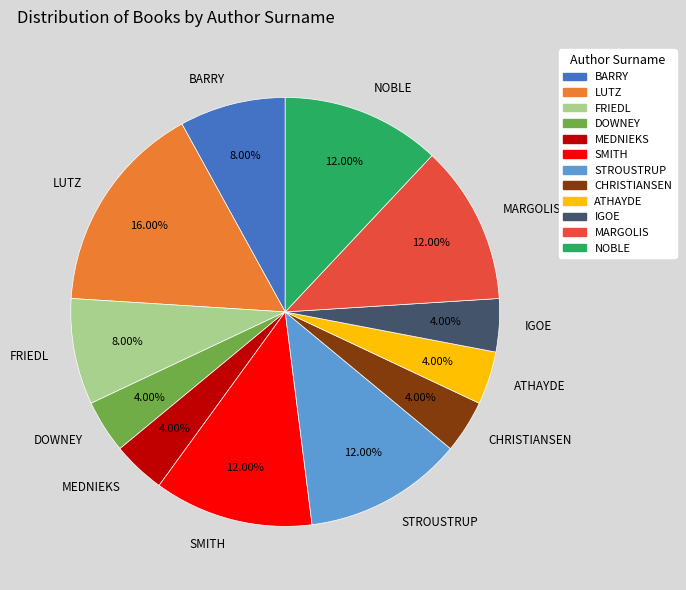

To the nearest percent, what is the combined percentage of MARGOLIS and STROUSTRUP?

24%